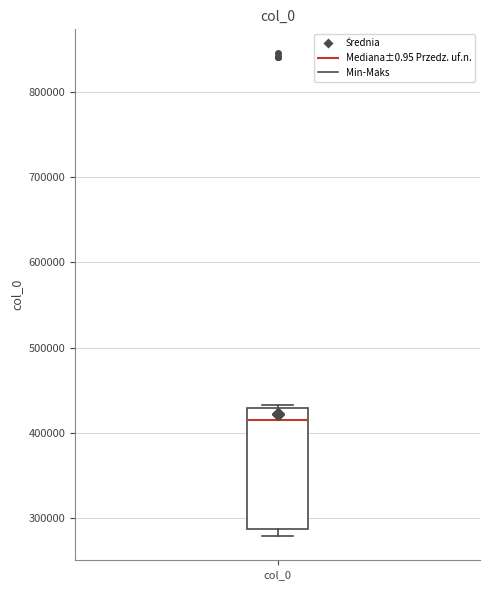

Read this box plot against the y-axis: the position of the median line, the range covered by the box, and the ends of both whiskers. The values are not printed on the chart, so give them approximately, as read against the axis.

median 420000, box 290000 to 430000, whiskers 280000 to 430000 (just above the box's upper edge)